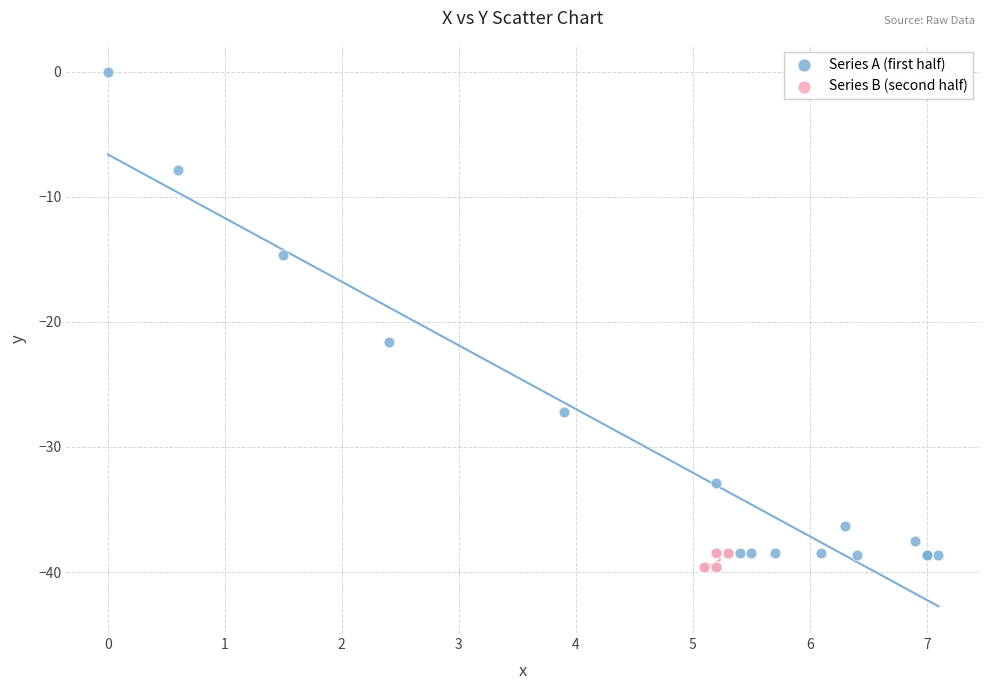

Which series contains the highest Y value?

Series A (first half)